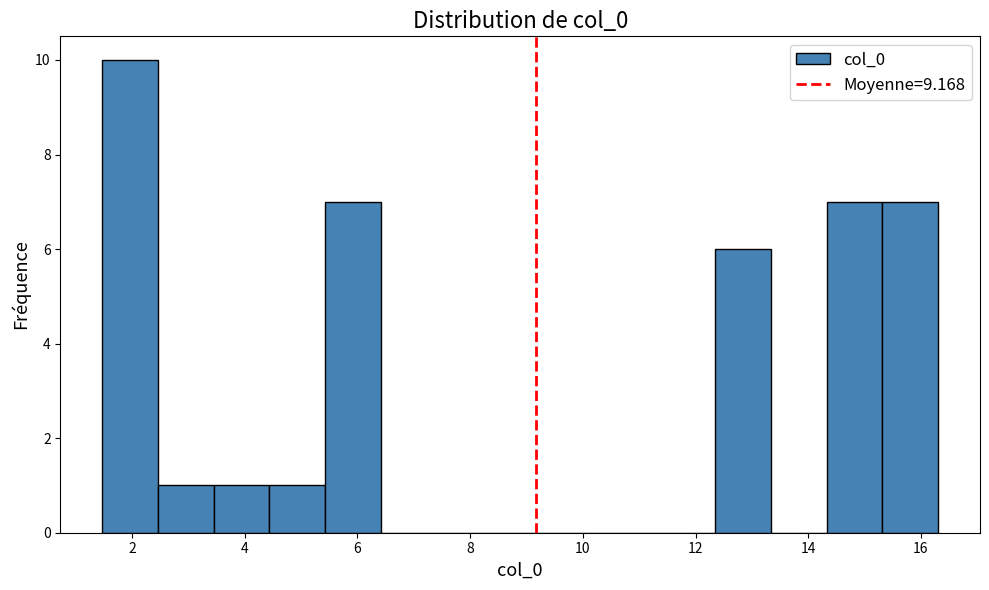

Reading left to right, transcribe this chart: for each bar, give the range it covers on the x-axis and its height. Neither the bar edges nor the heights are printed on the chart, so give them approximately, as read against the axes.

1.4 to 2.4: 10
2.4 to 3.4: 1
3.4 to 4.4: 1
4.4 to 5.4: 1
5.4 to 6.4: 7
6.4 to 7.4: 0
7.4 to 8.4: 0
8.4 to 9.4: 0
9.4 to 10.4: 0
10.4 to 11.4: 0
11.4 to 12.4: 0
12.4 to 13.4: 6
13.4 to 14.4: 0
14.4 to 15.4: 7
15.4 to 16.4: 7